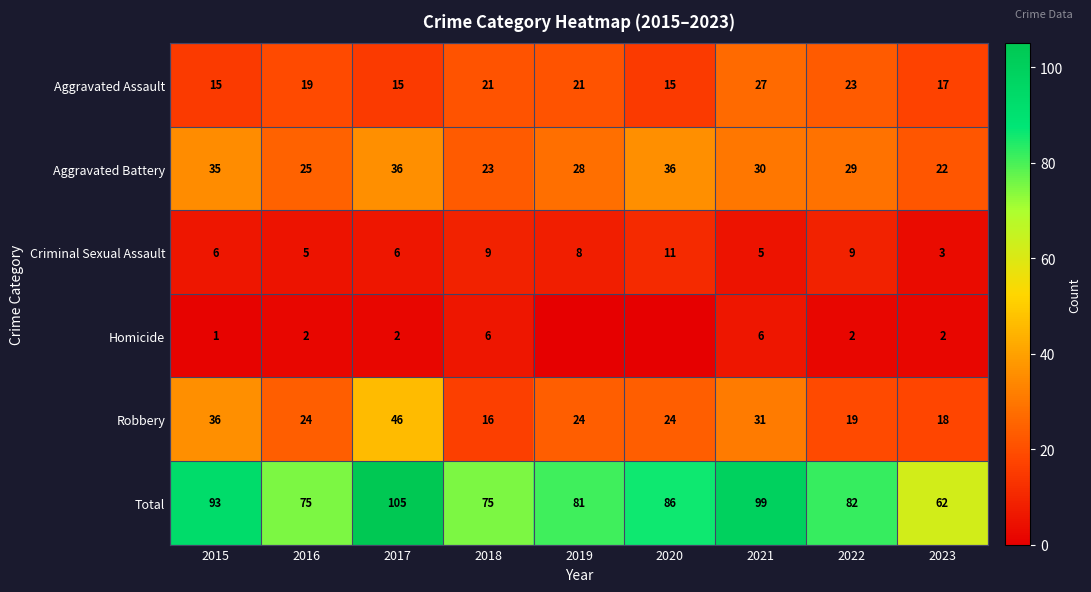

At which label does Aggravated Assault reach its peak?

2021